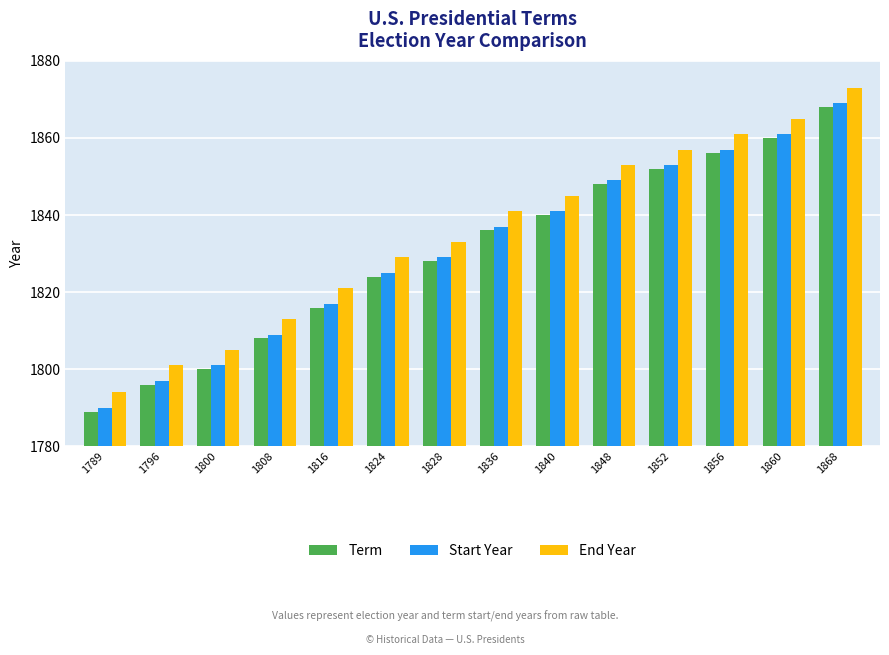

Rank the series at 1860 from lowest to highest value.

Term, Start Year, End Year